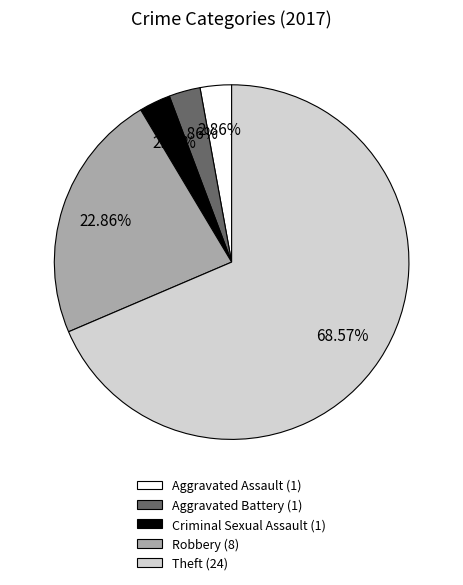

Which has a higher value, Robbery (8) or Theft (24)?

Theft (24)